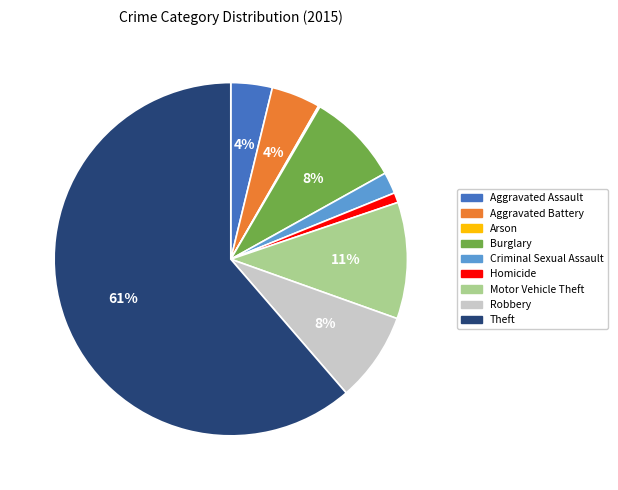

To the nearest percent, what is the combined percentage of Homicide and Robbery?

9%